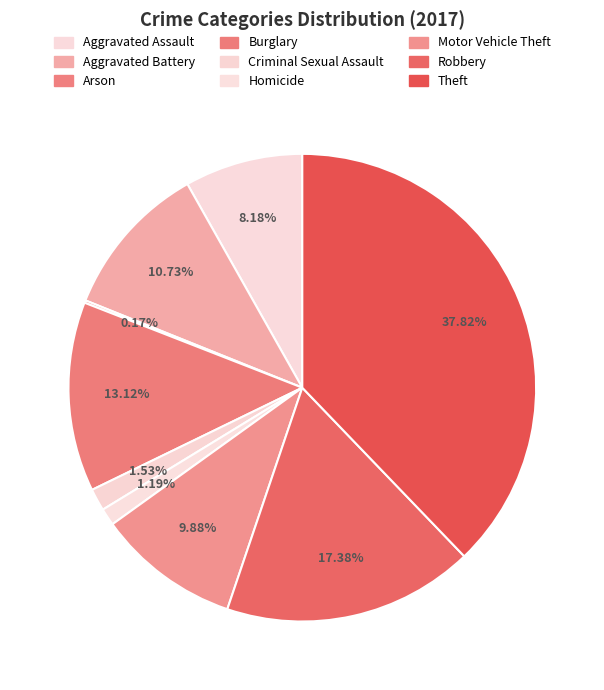

How many segments does this pie chart have?

9